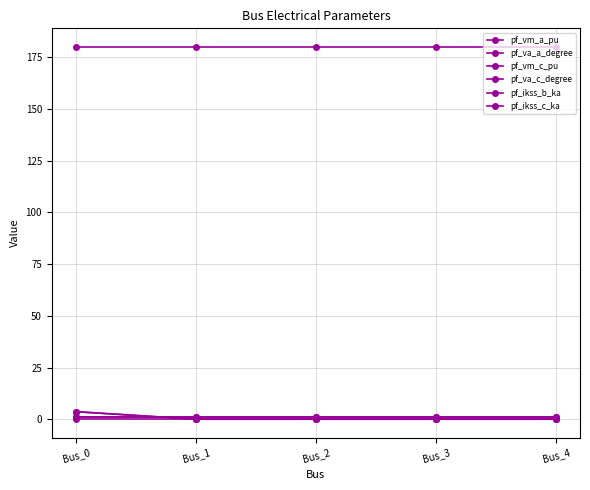

The pf_vm_c_pu series shows 0.9 at Bus_0. True or false?

True